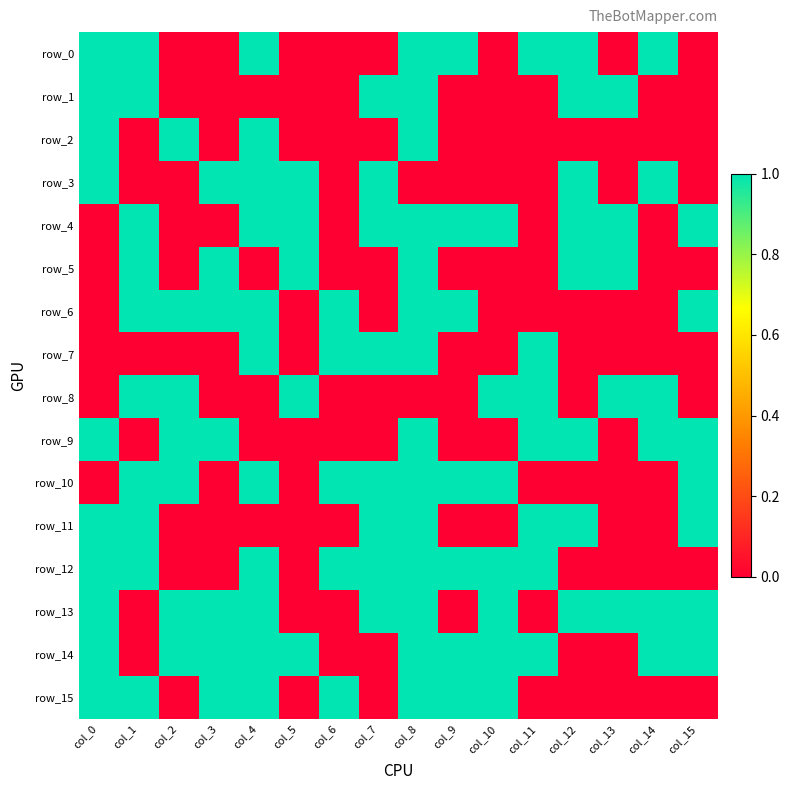

Count the row_4 values in the range 0 to 1.

16